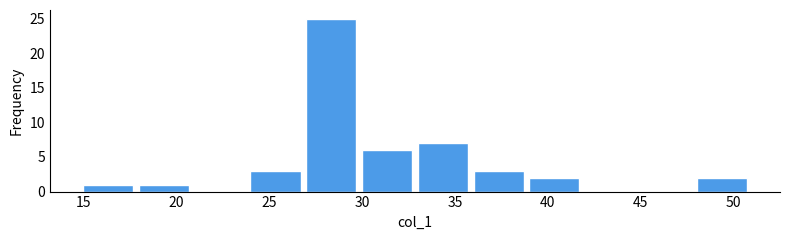

How tall is the bar that spans 30 to 33 on the x-axis? The values are not printed on the chart, so give them approximately, as read against the axis.

6